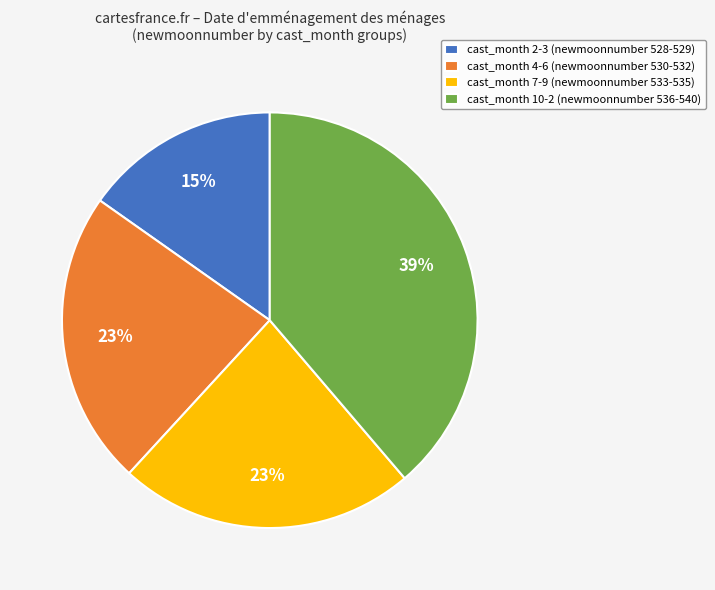

What percentage is the cast_month 10-2 (newmoonnumber 536-540) slice, to the nearest percent?

39%